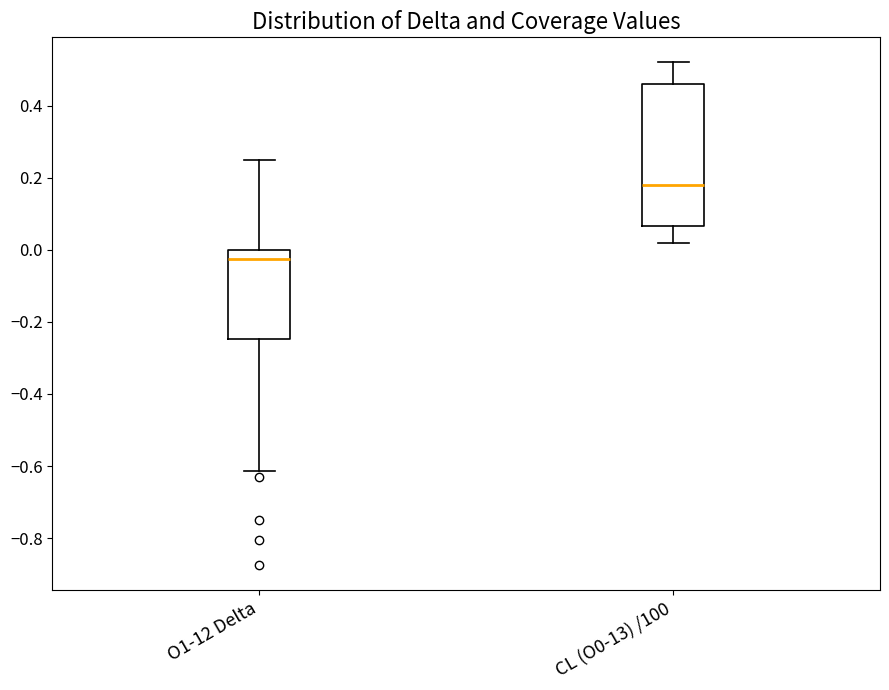

Where does the median line of the box for O1-12 Delta sit on the y-axis? The values are not printed on the chart, so give them approximately, as read against the axis.

-0.02